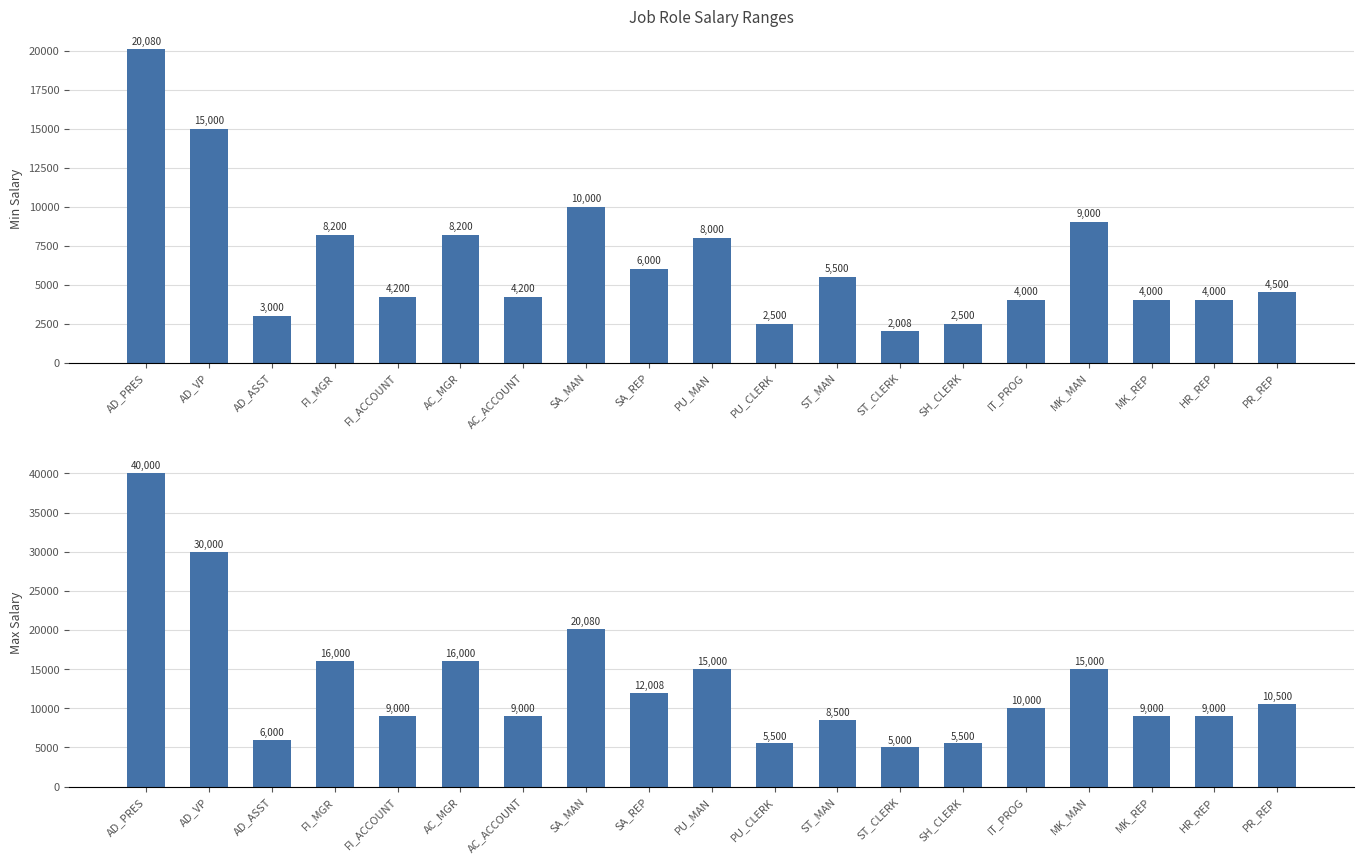

Reading left to right, transcribe all the data shown in this chart.

Min Salary: AD_PRES=20080	AD_VP=15000	AD_ASST=3000	FI_MGR=8200	FI_ACCOUNT=4200	AC_MGR=8200	AC_ACCOUNT=4200	SA_MAN=10000	SA_REP=6000	PU_MAN=8000	PU_CLERK=2500	ST_MAN=5500	ST_CLERK=2008	SH_CLERK=2500	IT_PROG=4000	MK_MAN=9000	MK_REP=4000	HR_REP=4000	PR_REP=4500
Max Salary: AD_PRES=40000	AD_VP=30000	AD_ASST=6000	FI_MGR=16000	FI_ACCOUNT=9000	AC_MGR=16000	AC_ACCOUNT=9000	SA_MAN=20080	SA_REP=12008	PU_MAN=15000	PU_CLERK=5500	ST_MAN=8500	ST_CLERK=5000	SH_CLERK=5500	IT_PROG=10000	MK_MAN=15000	MK_REP=9000	HR_REP=9000	PR_REP=10500